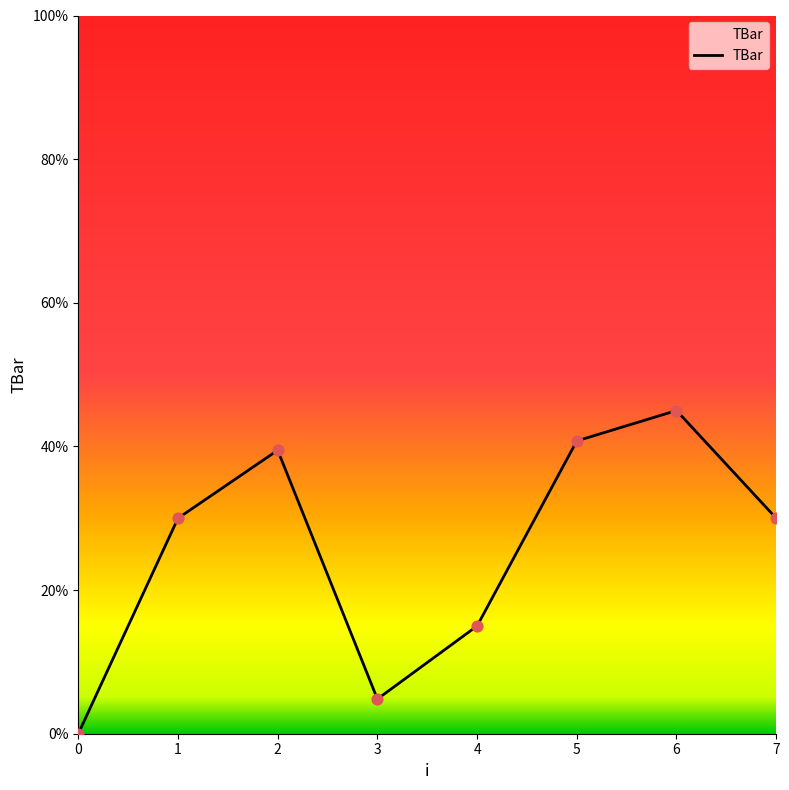

What is the change in value from 2 to 5?

+1.3